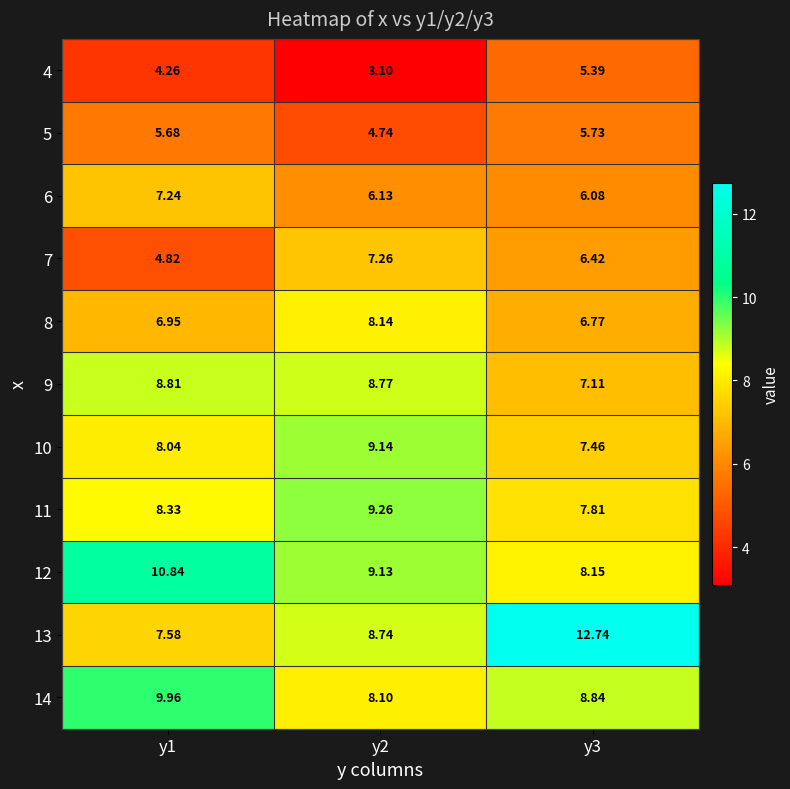

Is the value of 4 at y1 greater than the value of 7 at y3?

No